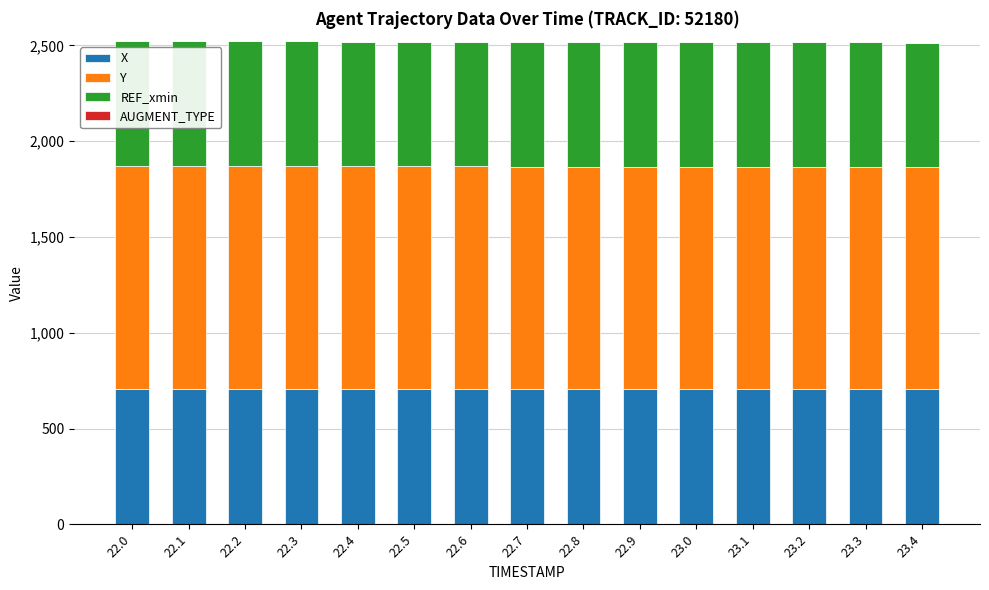

What is the sum of all X values?

10591.0